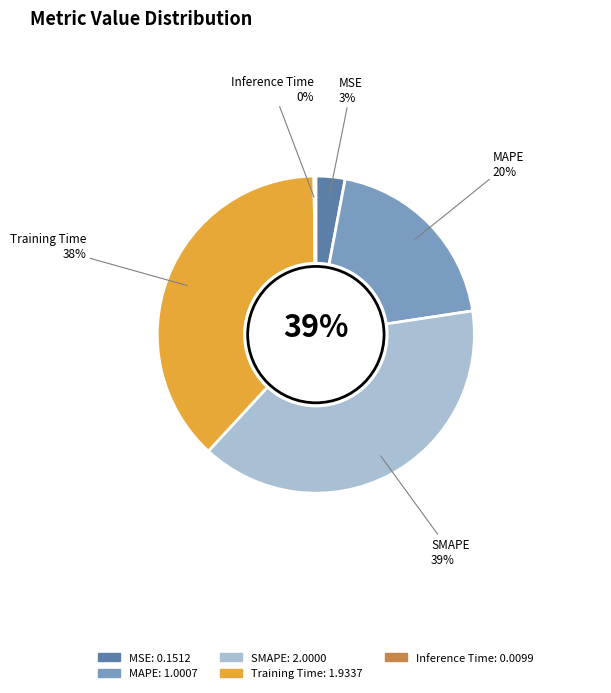

How much of the chart is everything except MAPE?

80.4%